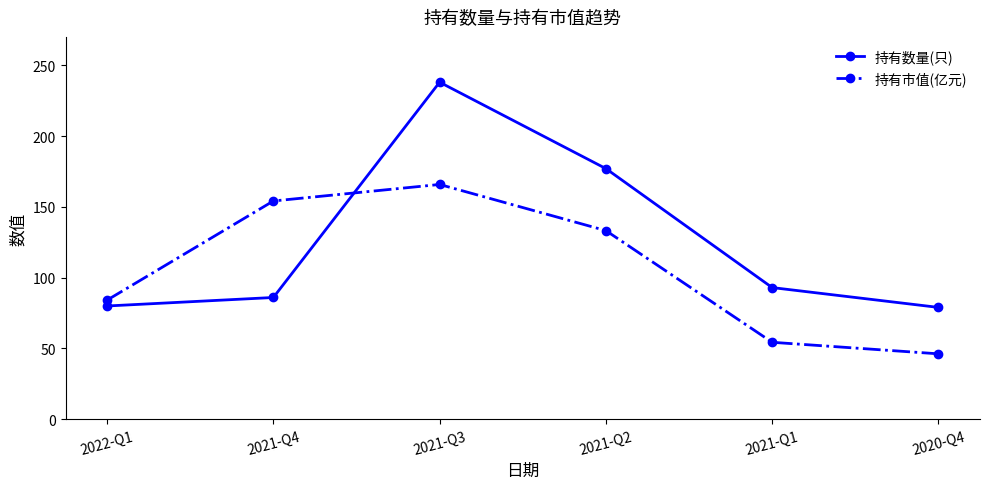

How many times do 持有数量(只) and 持有市值(亿元) cross each other?

1